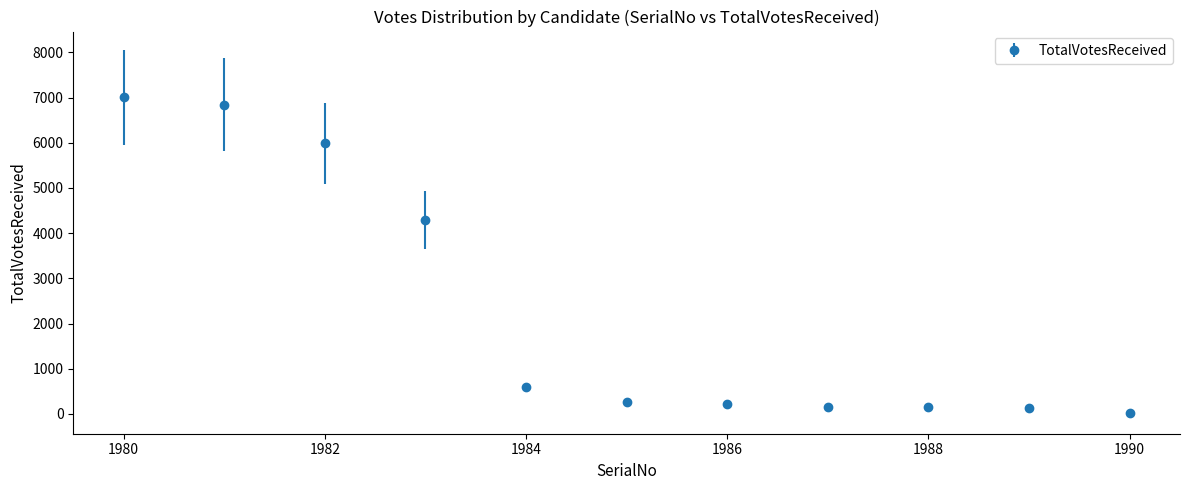

What is the average value?

2333